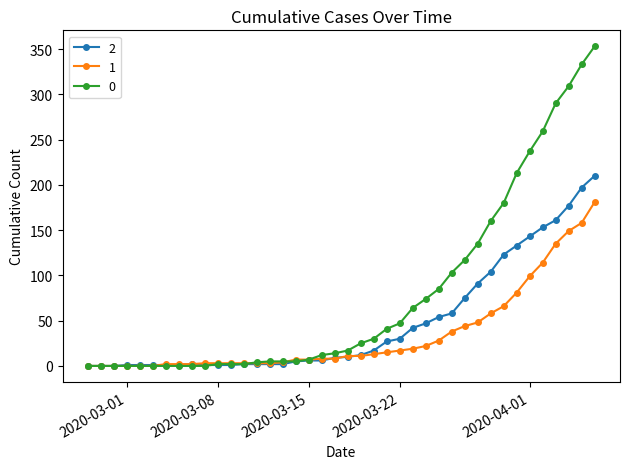

True or false: 2 has more than 0 points higher than both neighbors.

True